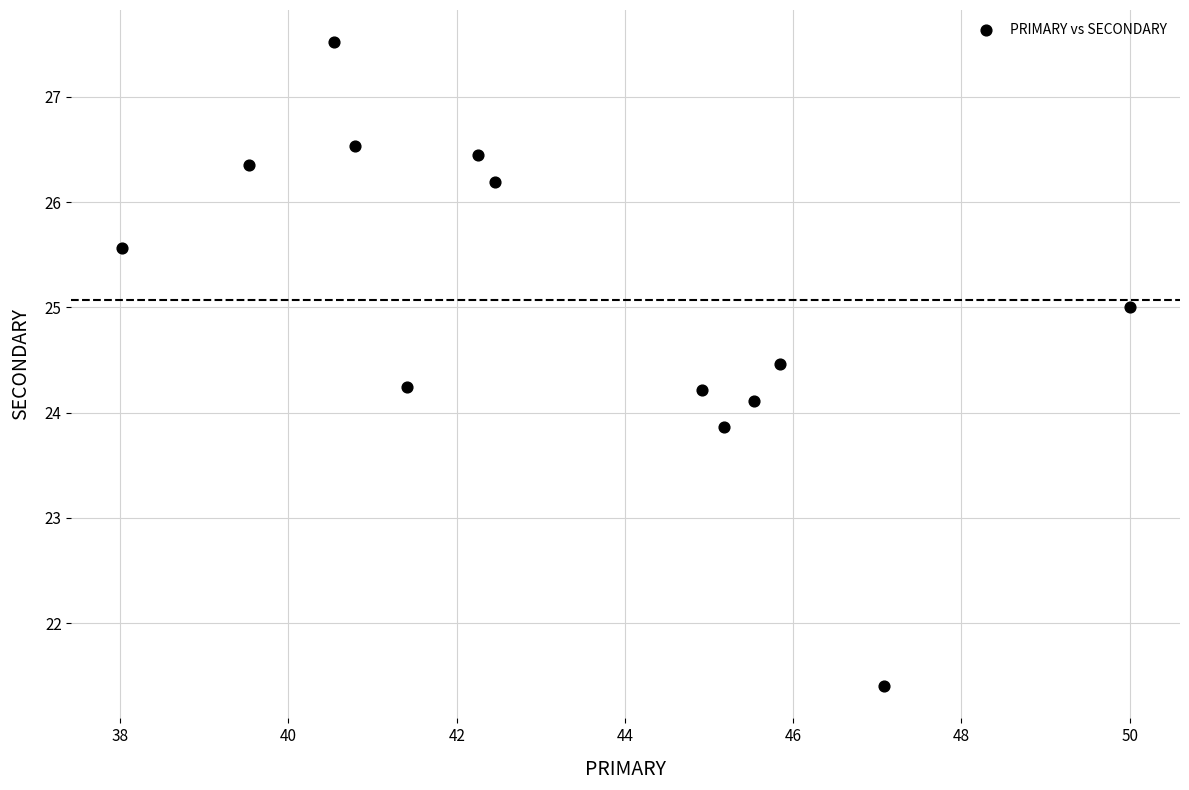

What is the range of Y values (max minus min)?

6.1